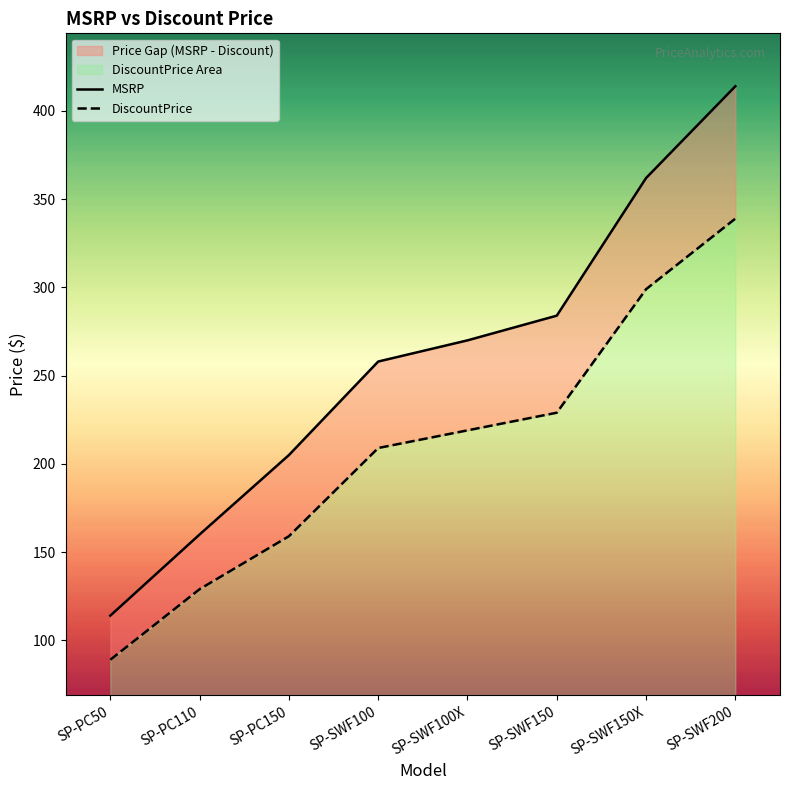

True or false: DiscountPrice and MSRP cross at least once.

False